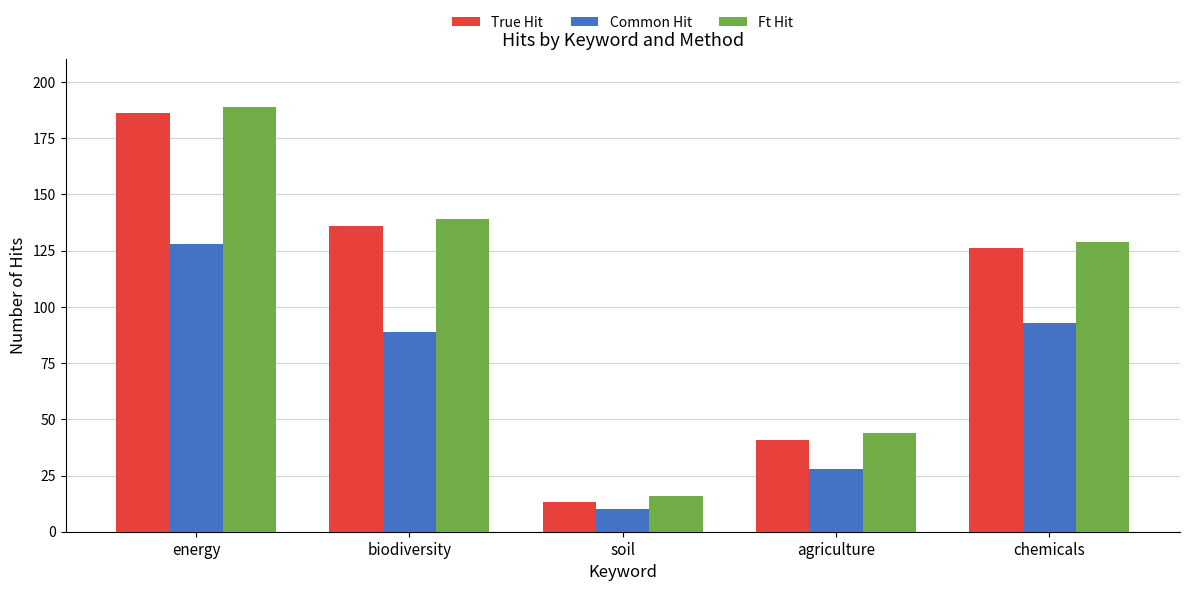

How many data points does each series have?

5